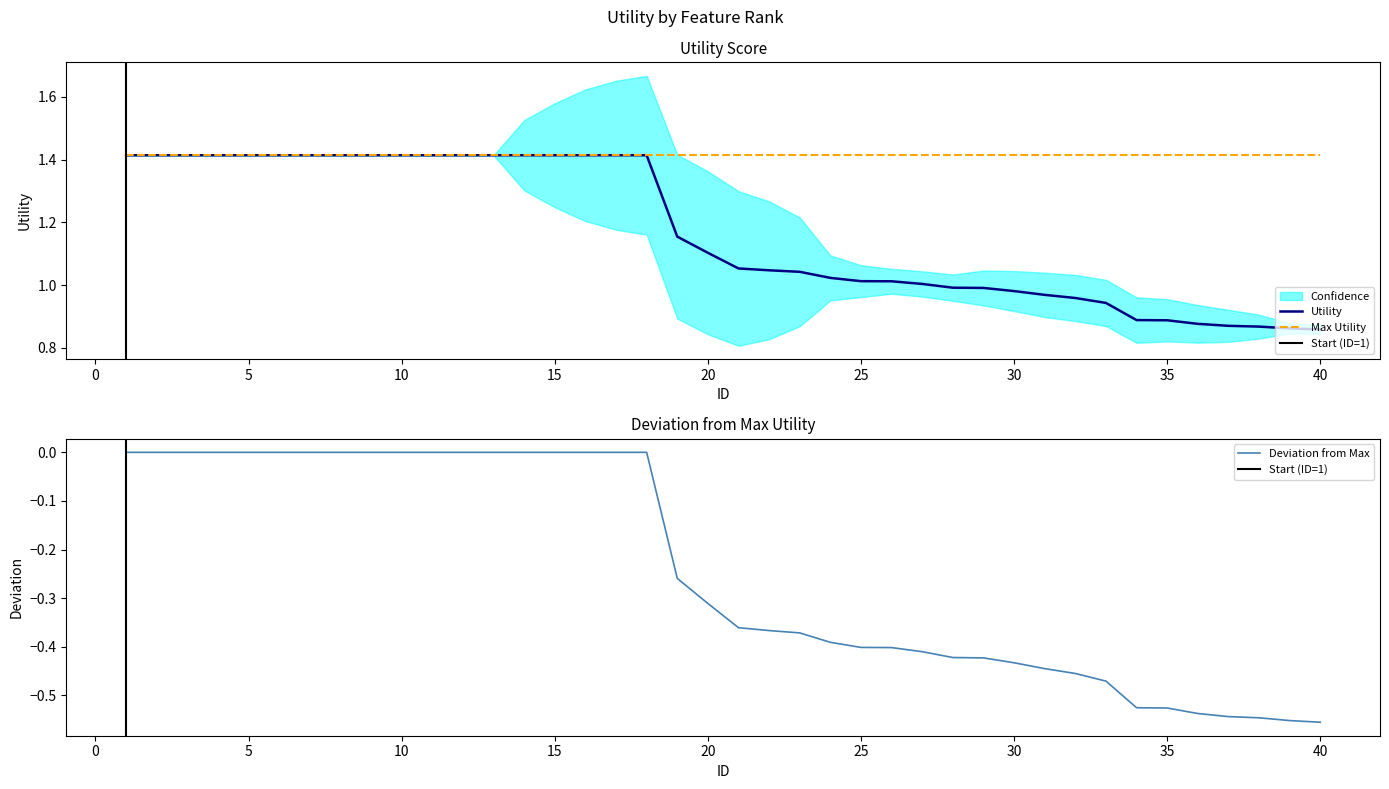

The value of Deviation from Max at 25 is -0.4. True or false?

True